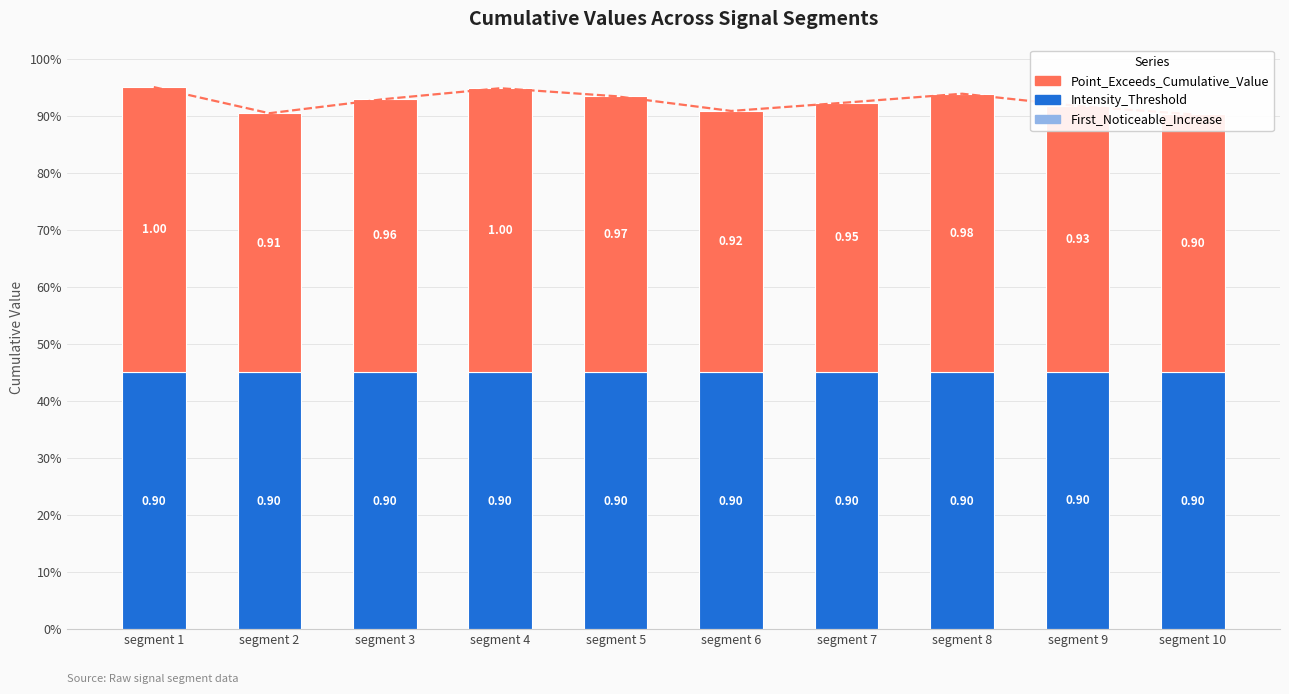

Rank the categories by Point Exceeds value from lowest to highest.

segment 10, segment 2, segment 6, segment 9, segment 7, segment 3, segment 5, segment 8, segment 4, segment 1